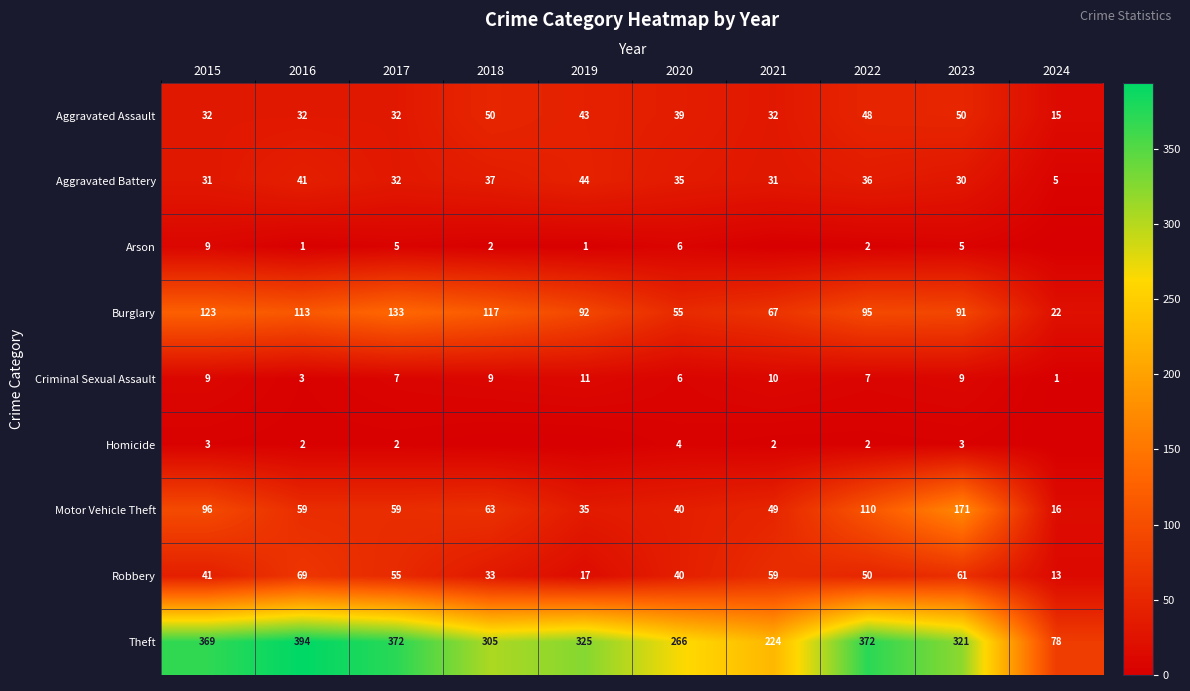

Between 2017 and 2020, which series saw the biggest shift?

Theft